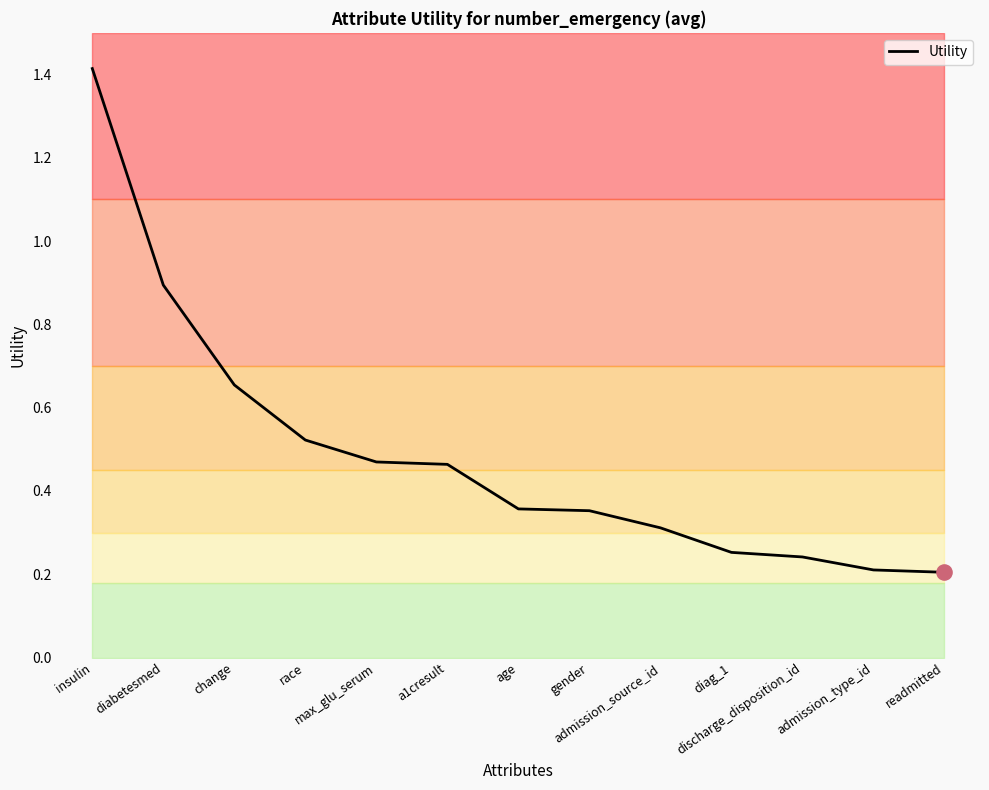

What is the change in value from gender to readmitted?

-0.1